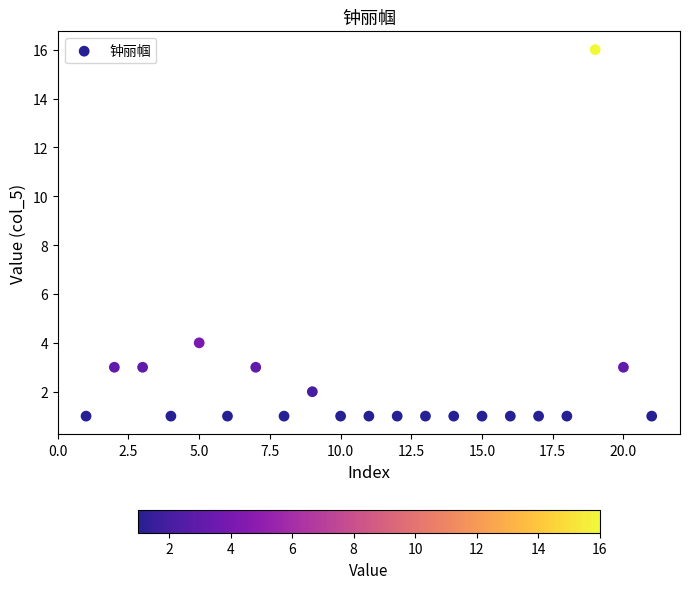

What Y value in the scatter plot is closest to 8?

4